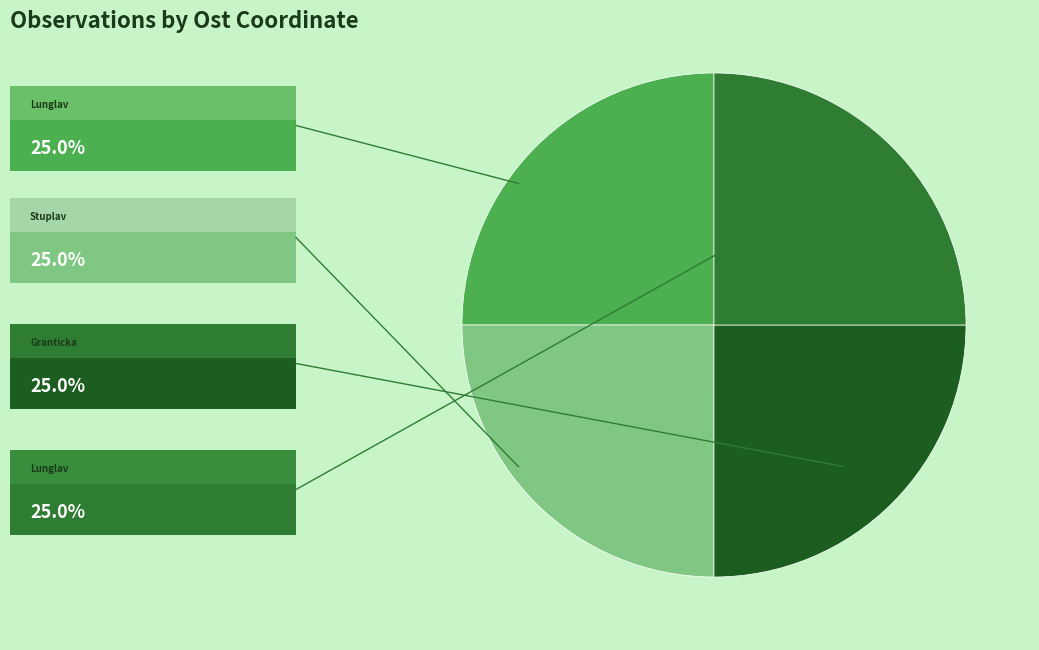

How many segments does this pie chart have?

4